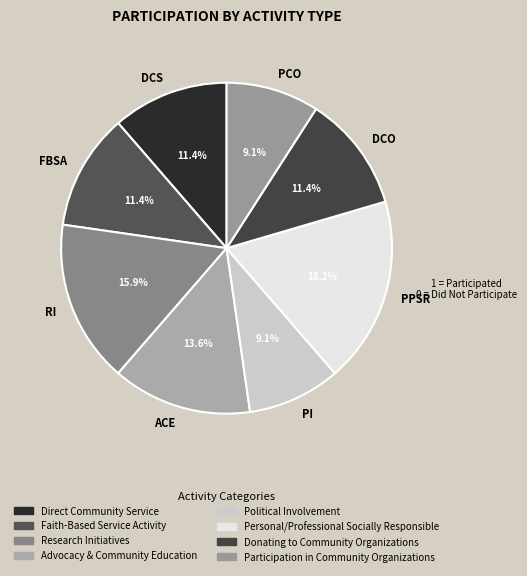

Between PPSR and PI, which is larger?

PPSR